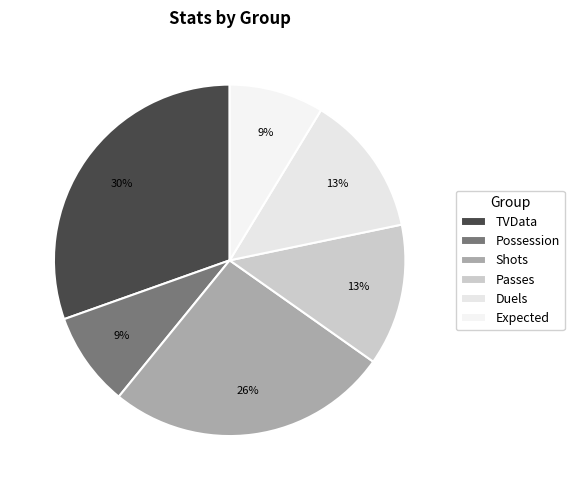

Is the sum of TVData and Possession greater than half?

No